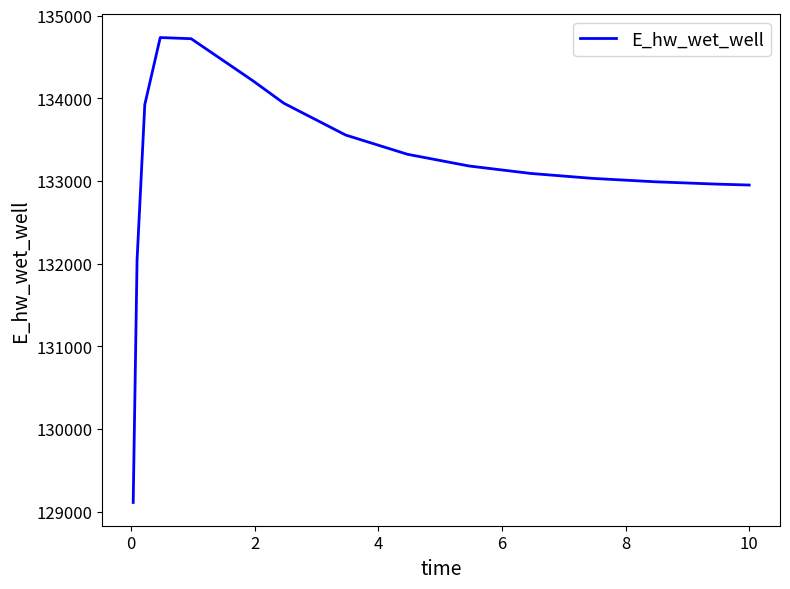

What is the difference between the maximum and minimum values?

5624.7